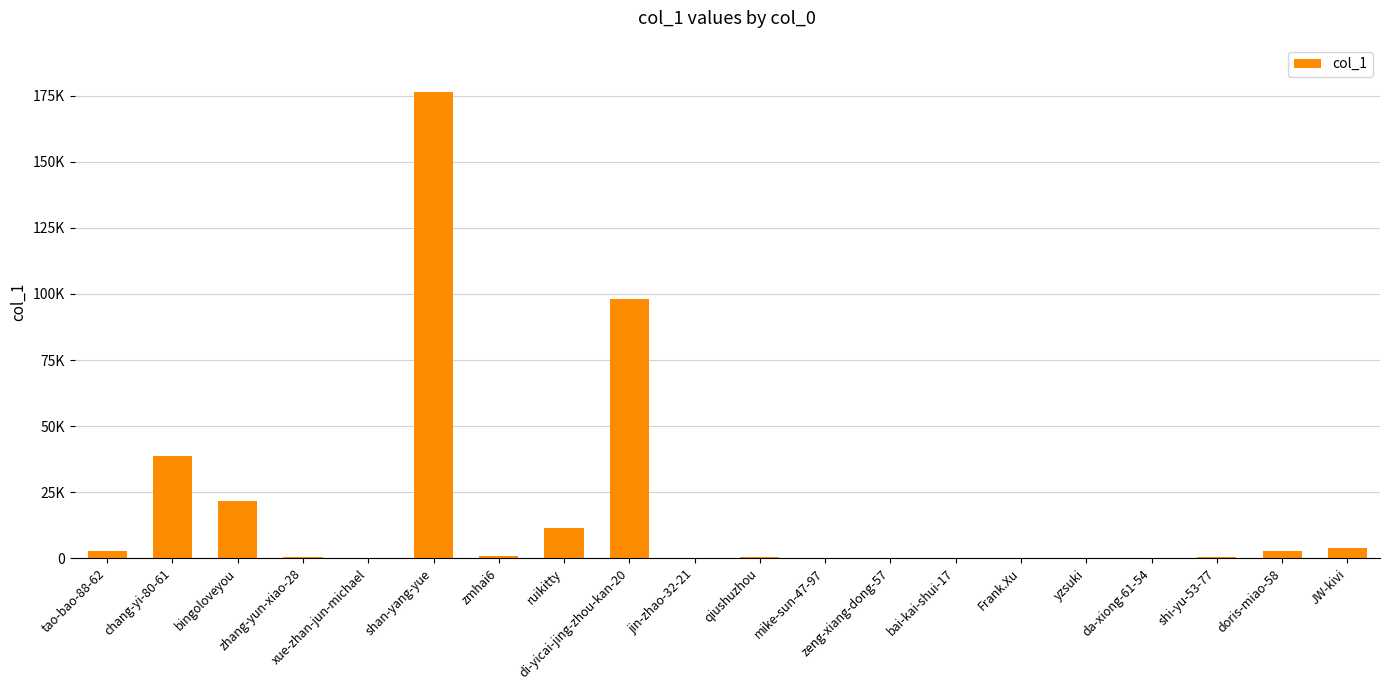

What is the value of the 9th bar from the left?

97909